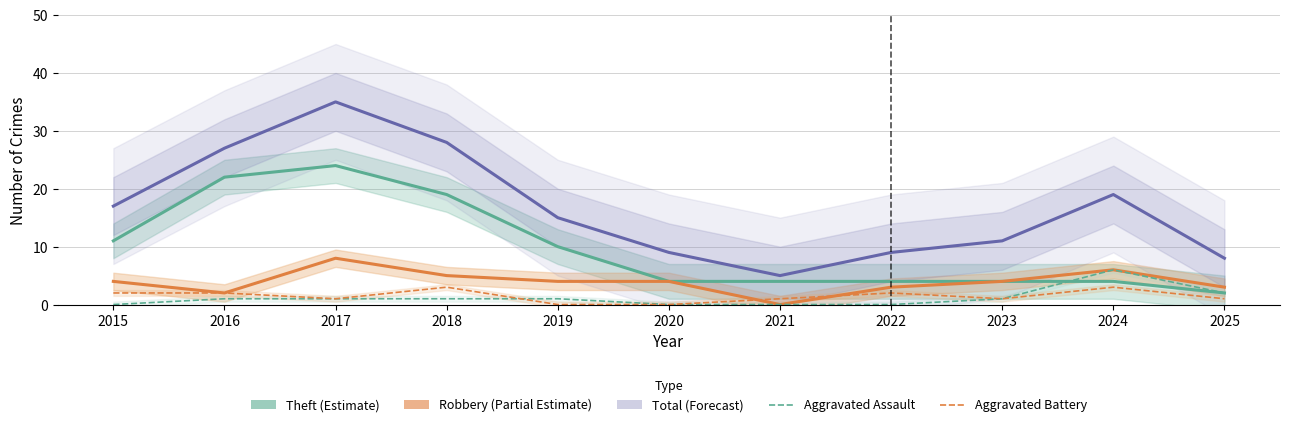

What is the spread (max minus min) of values at 2017?

34